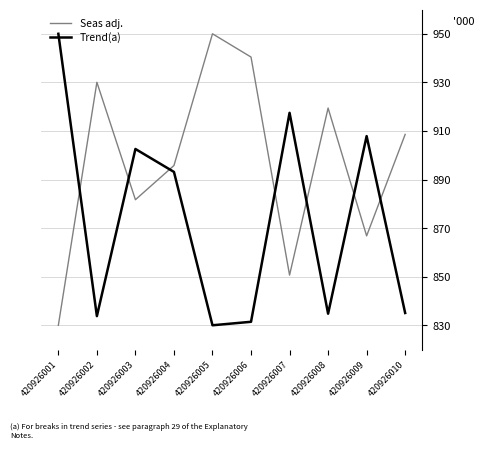

What is the average value of the Seas adj. series?

897.3